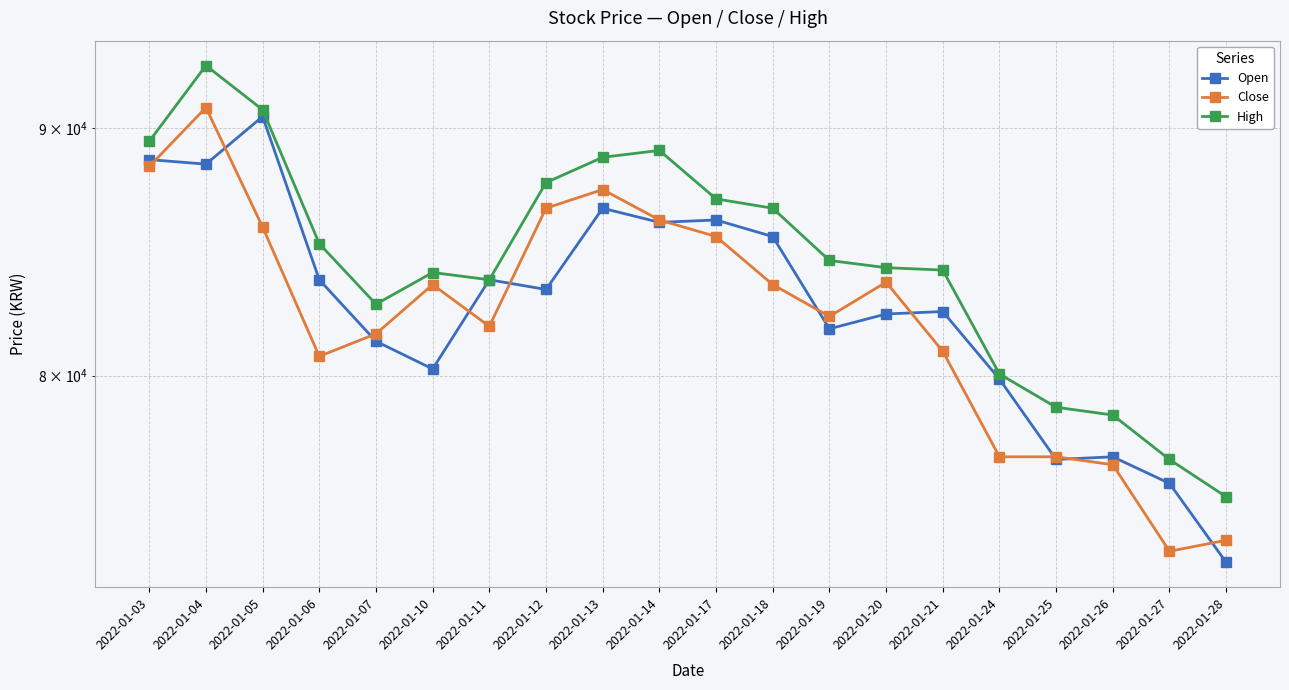

Where is High nearest to the value 84126?

2022-01-21